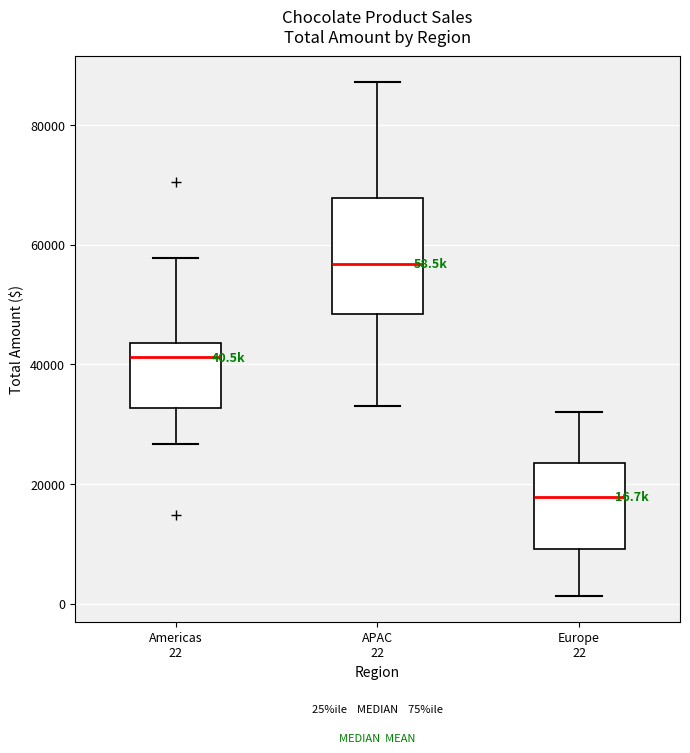

Which box's median line is the lowest?

Europe 22